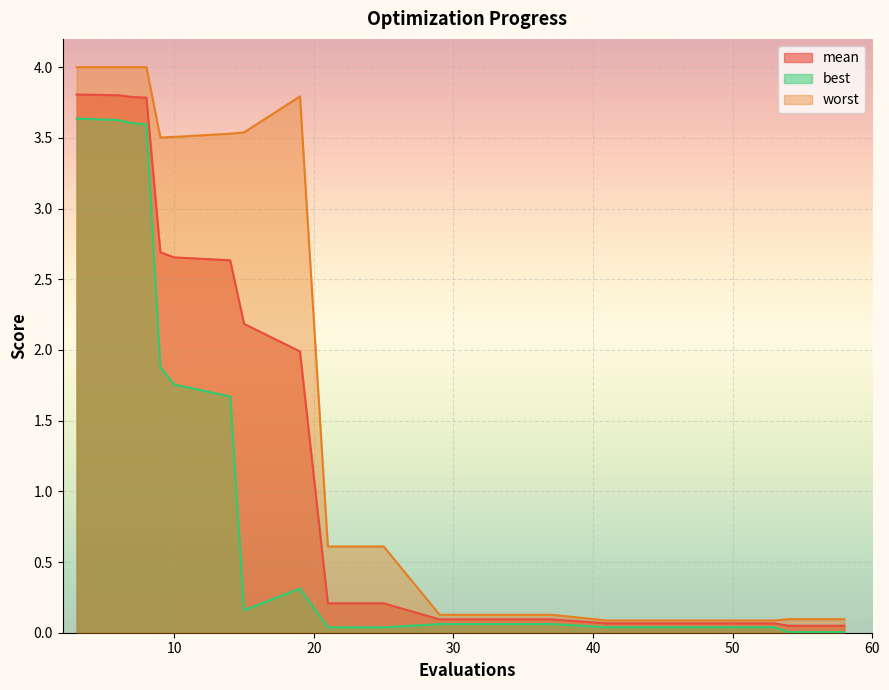

Which series has the widest spread of values?

worst